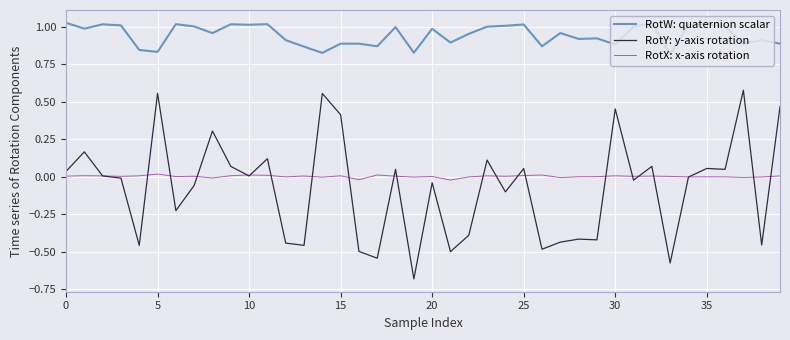

Which series has the widest spread of values?

RotY: y-axis rotation